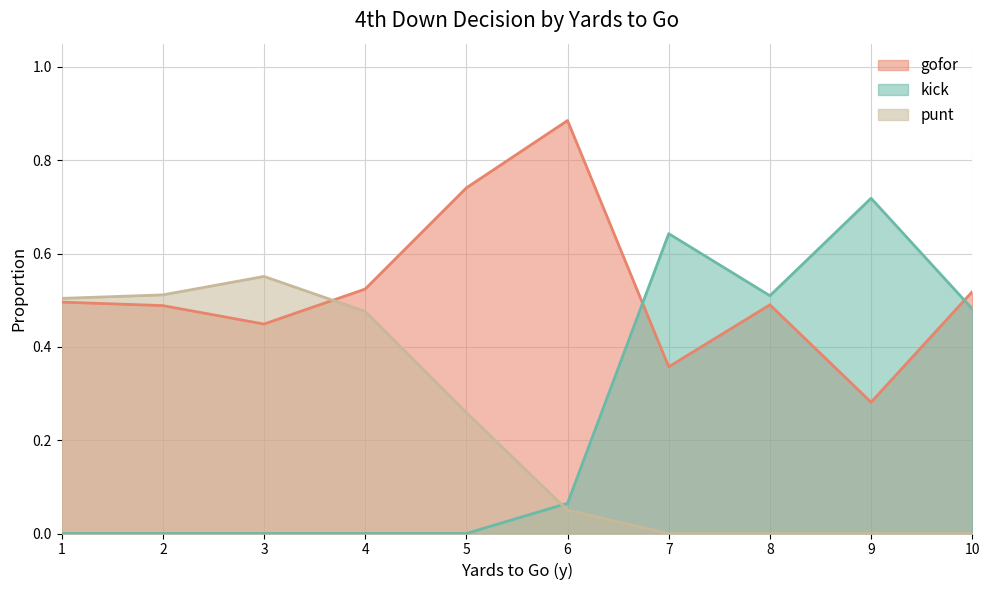

What is the average value of the punt series?

0.2